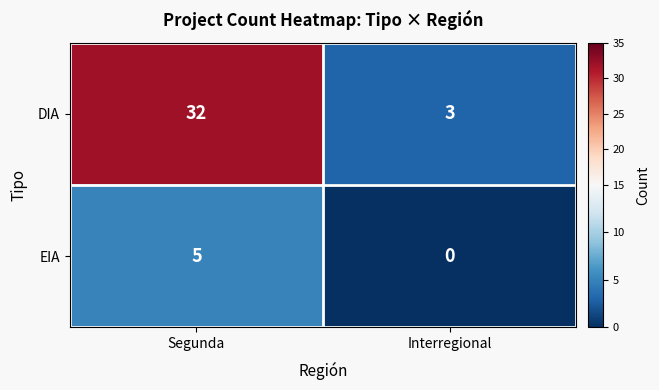

Which category has the lowest value across all series?

Interregional